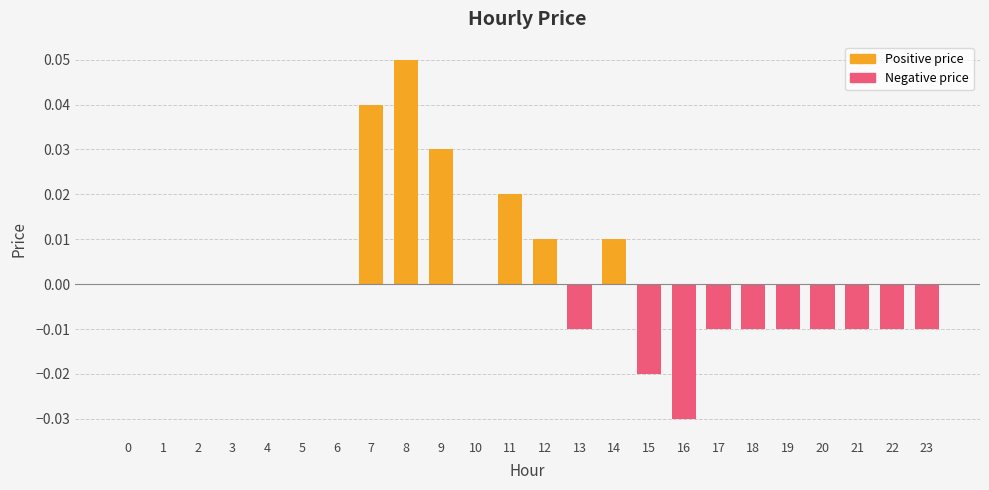

At how many categories does at least one series exceed 0?

6